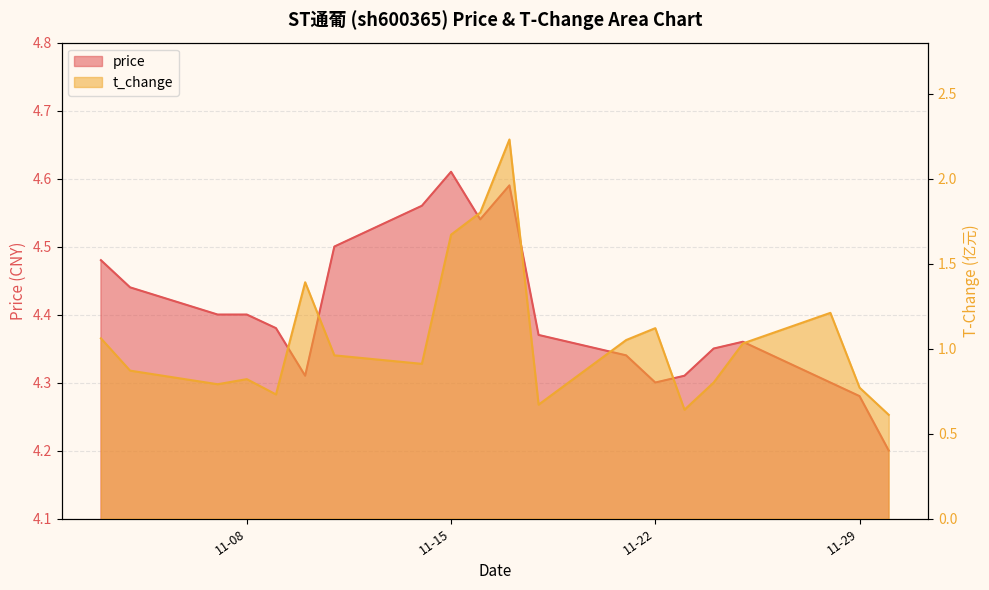

At how many categories does at least one series exceed 1?

20